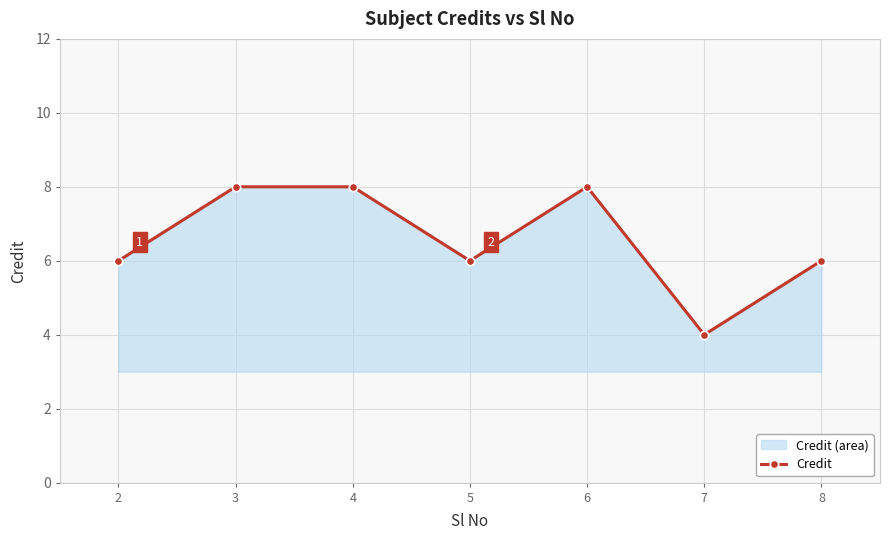

How many data points does each series have?

7